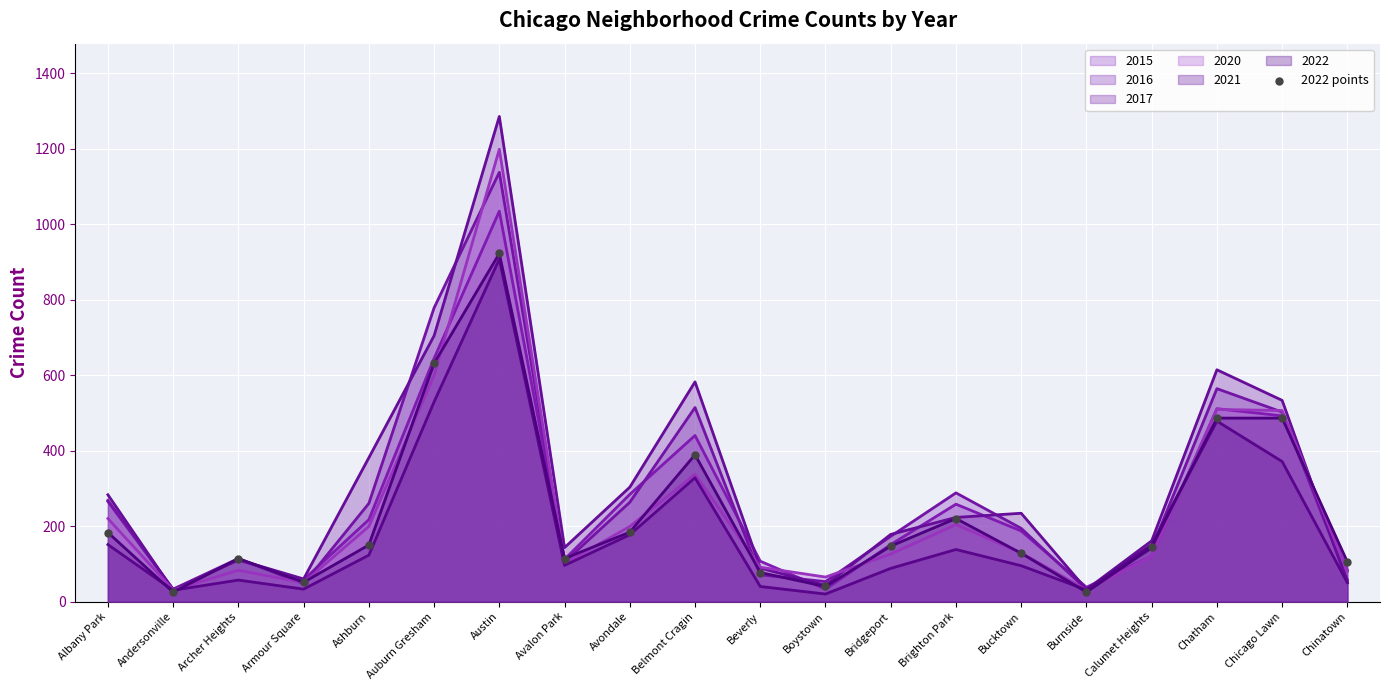

Approximately how many times larger is the value at Armour Square compared to Burnside?

2.0